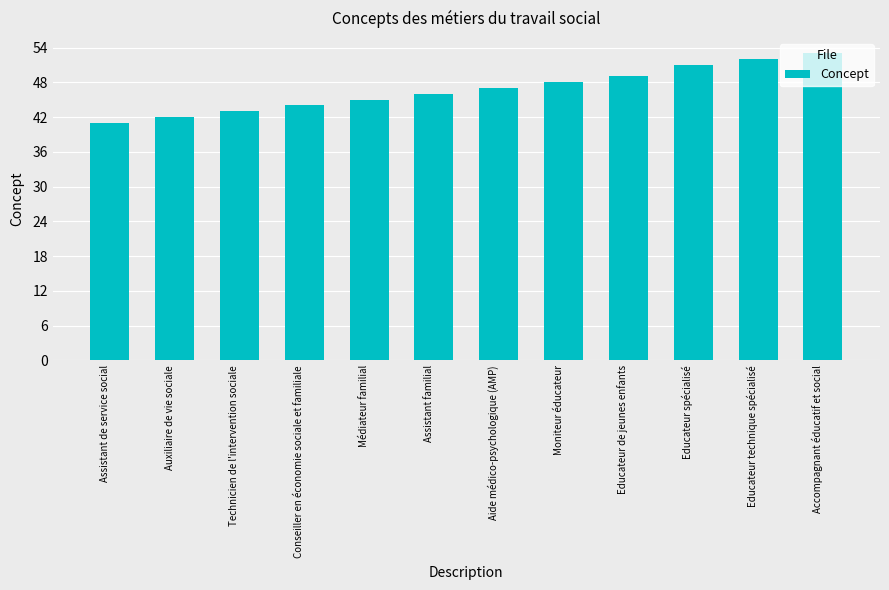

The value at Conseiller en économie sociale et familiale is 44. True or false?

True